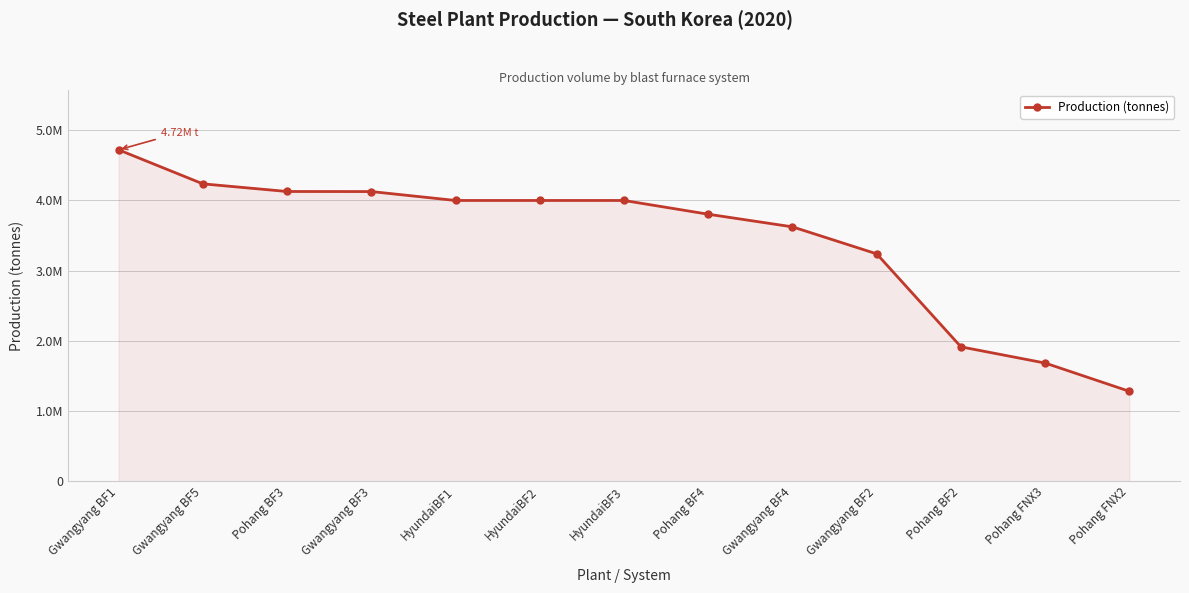

Does the chart have visible grid lines?

Yes